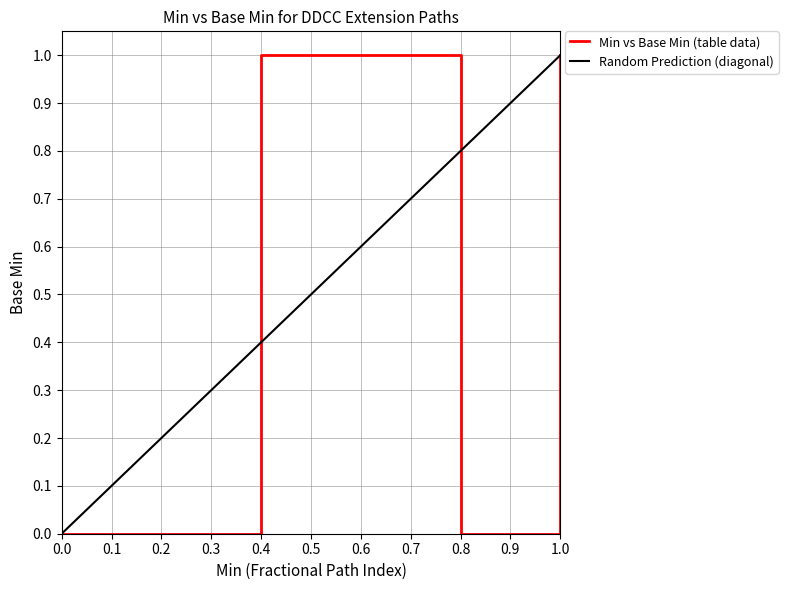

The value of Min vs Base Min (table data) at 1.0 is 1. True or false?

True